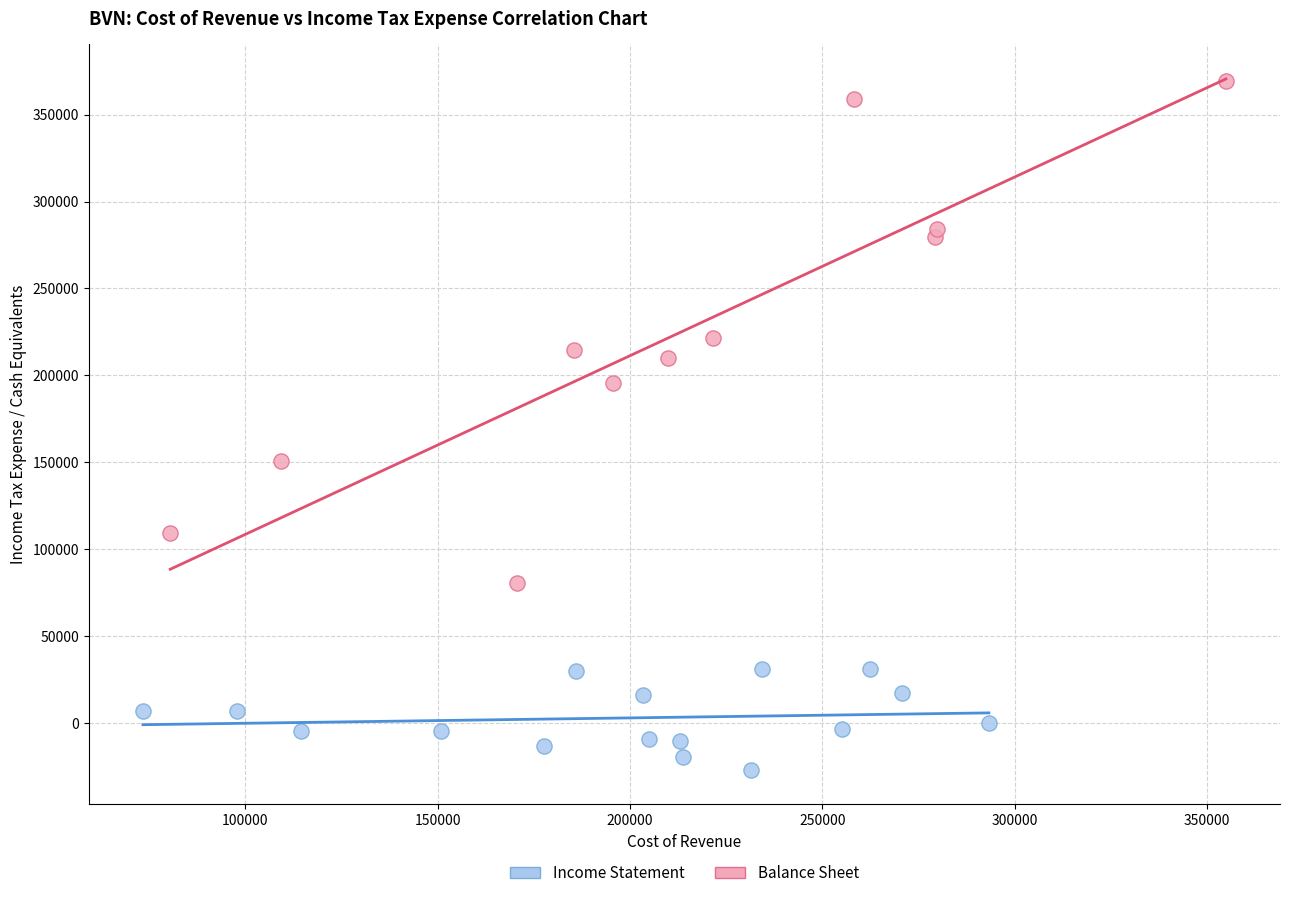

Which series has the widest spread of Y values?

Balance Sheet